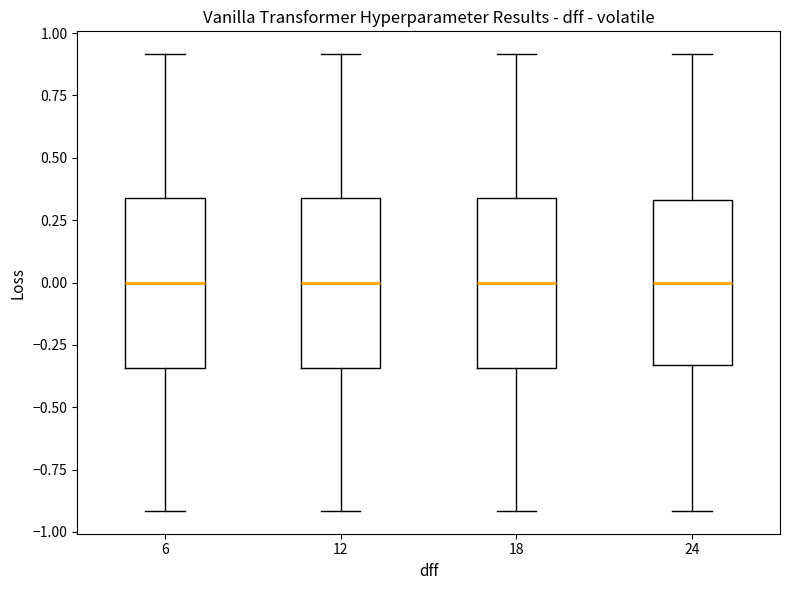

Reading left to right, transcribe this box plot: for each box, give where its median line is, the range the box spans, and where its two whiskers end, as read against the y-axis. The values are not printed on the chart, so give them approximately, as read against the axis.

6: median 0.00, box -0.35 to 0.35, whiskers -0.90 to 0.90
12: median 0.00, box -0.35 to 0.35, whiskers -0.90 to 0.90
18: median 0.00, box -0.35 to 0.35, whiskers -0.90 to 0.90
24: median 0.00, box -0.35 to 0.35, whiskers -0.90 to 0.90